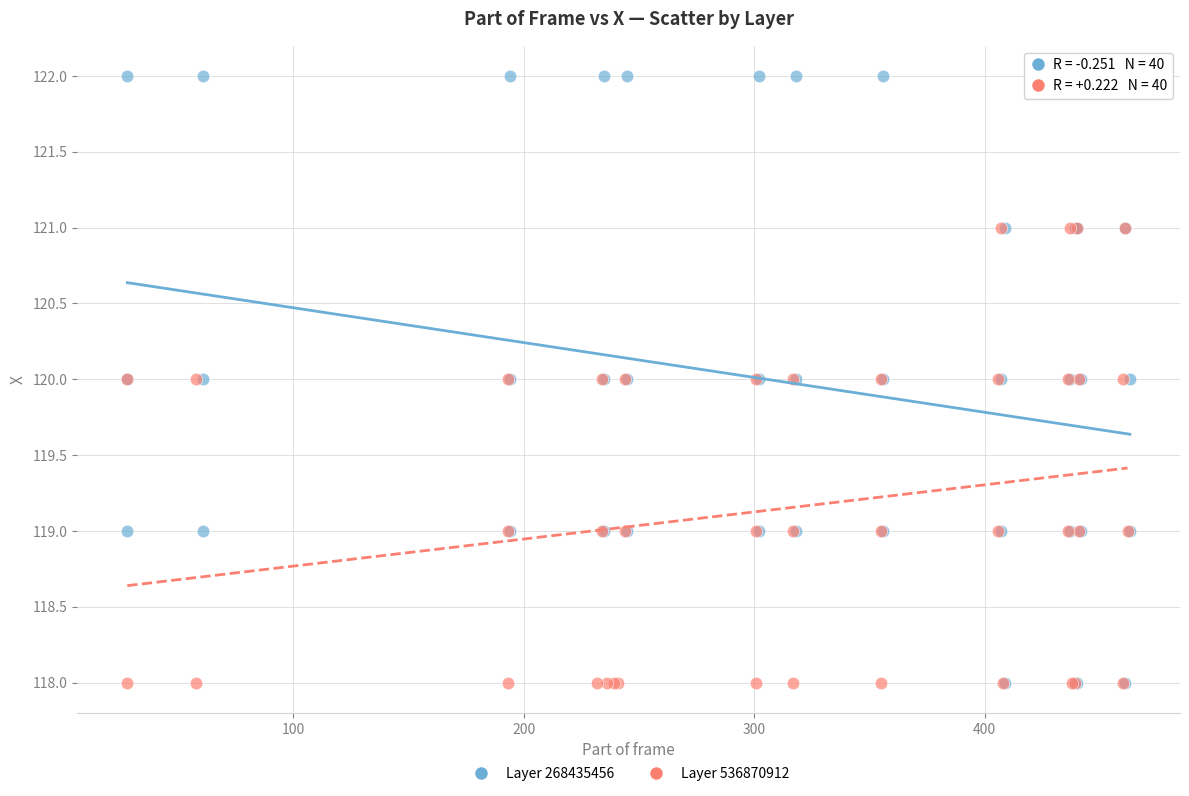

Which series reaches the maximum Y coordinate?

Layer 268435456